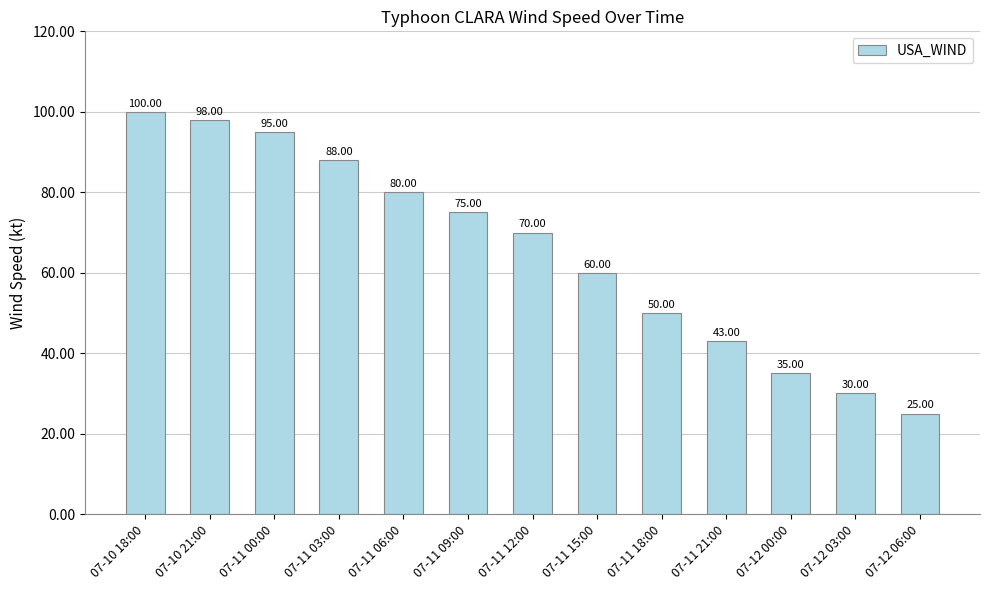

At which category does the chart reach its peak across all series?

07-10 18:00